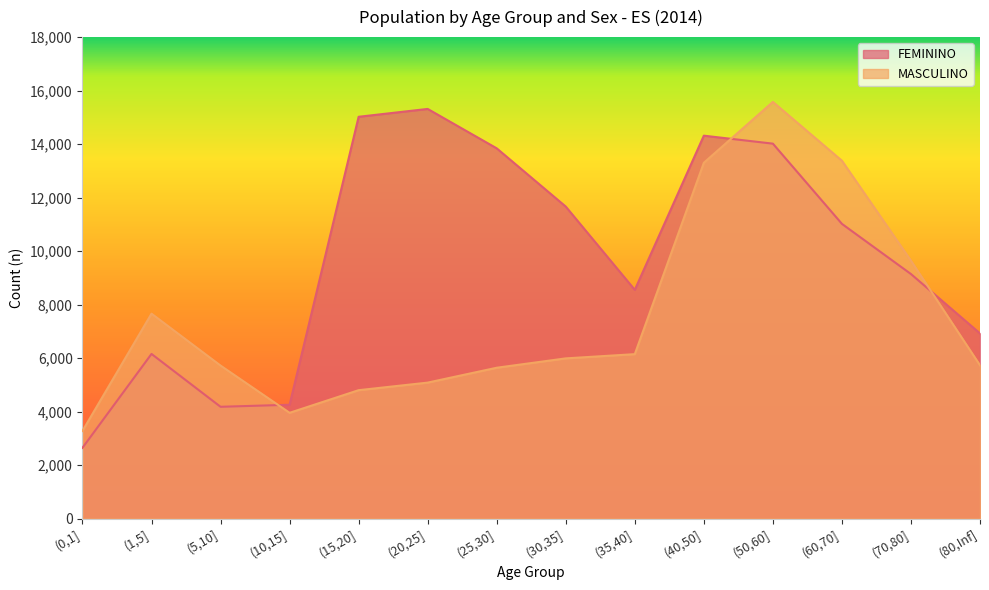

How many data points in FEMININO are above 11018?

6